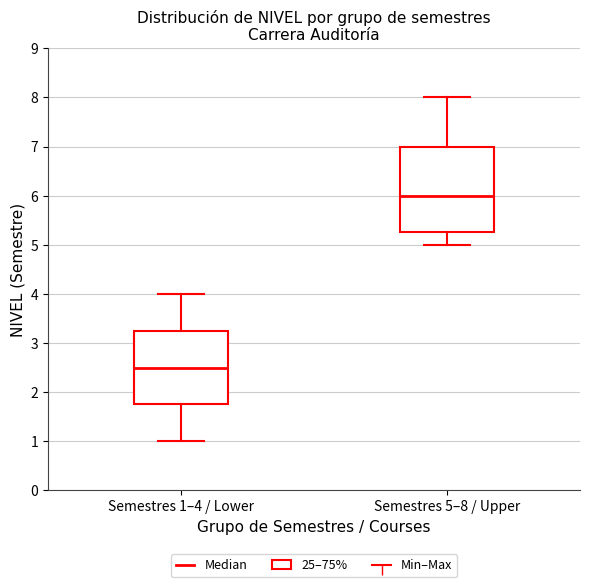

Reading left to right, transcribe this box plot: for each box, give where its median line is, the range the box spans, and where its two whiskers end, as read against the y-axis. The values are not printed on the chart, so give them approximately, as read against the axis.

Semestres 1–4 / Lower: median 2.5, box 1.8 to 3.3, whiskers 1.0 to 4.0
Semestres 5–8 / Upper: median 6.0, box 5.3 to 7.0, whiskers 5.0 to 8.0